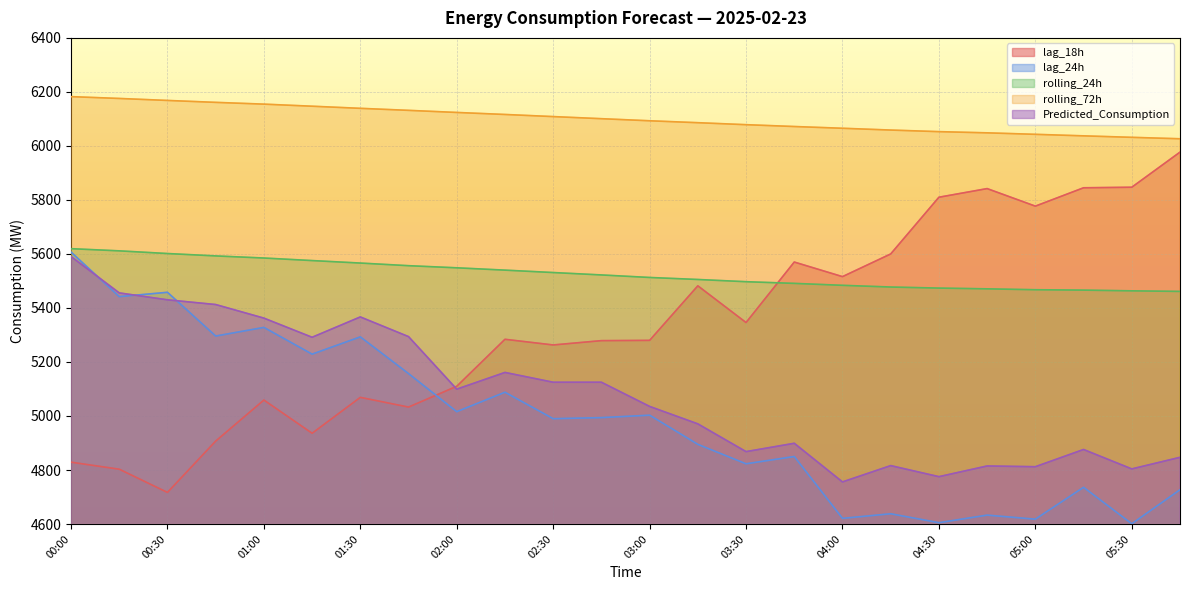

How many lines are shown in the chart?

5